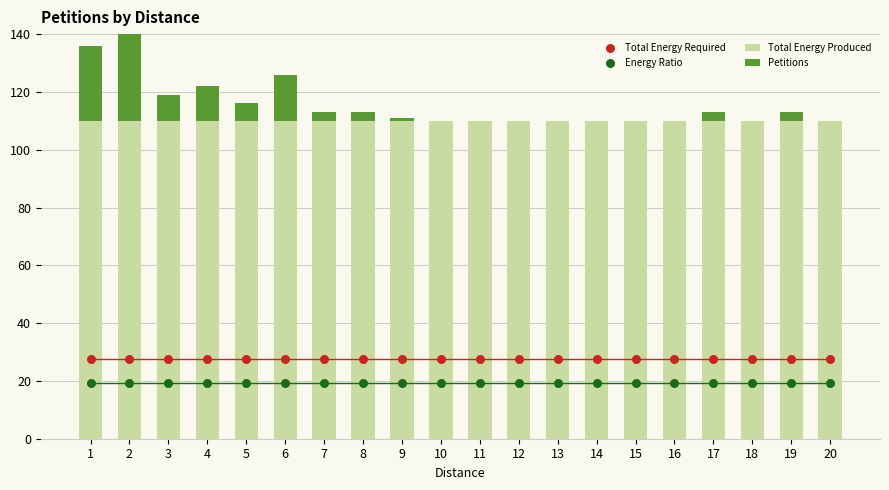

Which series contains the highest Y value?

Total Energy Produced